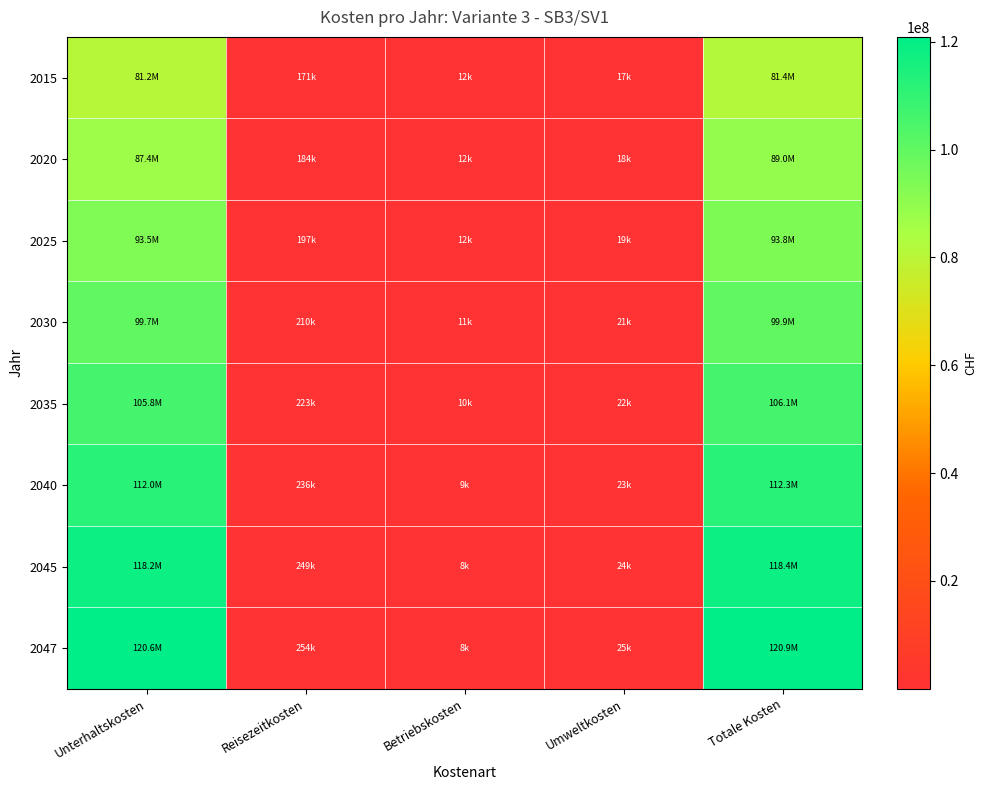

Reading right to left, extract all data points from this chart.

2015: Totale Kosten=81395761.3	Umweltkosten=16786.4	Betriebskosten=11731.2	Reisezeitkosten=171153.1	Unterhaltskosten=81193035.5
2020: Totale Kosten=88968666.4	Umweltkosten=18059.1	Betriebskosten=12326.8	Reisezeitkosten=184135.6	Unterhaltskosten=87352689.9
2025: Totale Kosten=93752314.8	Umweltkosten=19331.8	Betriebskosten=11834.1	Reisezeitkosten=197118.0	Unterhaltskosten=93512575.9
2030: Totale Kosten=99926067.9	Umweltkosten=20604.4	Betriebskosten=11161.9	Reisezeitkosten=210100.4	Unterhaltskosten=99672746.2
2035: Totale Kosten=106099985.7	Umweltkosten=21876.9	Betriebskosten=10310.4	Reisezeitkosten=223082.7	Unterhaltskosten=105833260.7
2040: Totale Kosten=112274136.3	Umweltkosten=23149.4	Betriebskosten=9279.5	Reisezeitkosten=236064.9	Unterhaltskosten=111994187.4
2045: Totale Kosten=118448595.9	Umweltkosten=24421.9	Betriebskosten=8069.2	Reisezeitkosten=249047.2	Unterhaltskosten=118155602.7
2047: Totale Kosten=120918485.0	Umweltkosten=24930.9	Betriebskosten=7534.8	Reisezeitkosten=254240.0	Unterhaltskosten=120620324.3